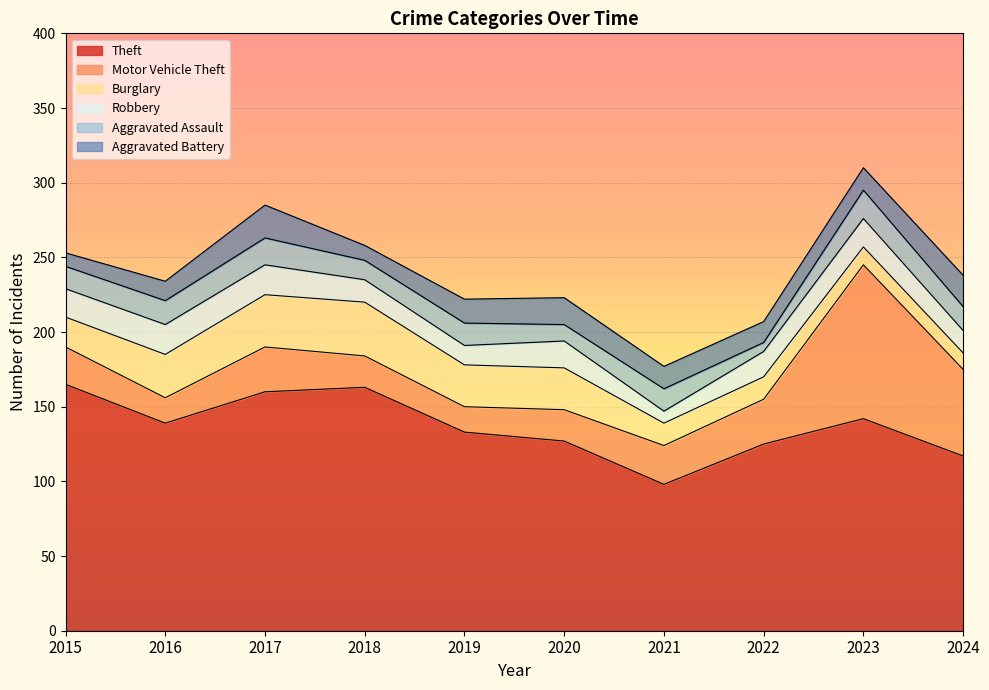

Reading right to left, list all the values displayed in this chart.

Theft: 117	142	125	98	127	133	163	160	139	165
Motor Vehicle Theft: 58	103	30	26	21	17	21	30	17	25
Burglary: 11	12	15	15	28	28	36	35	29	20
Robbery: 15	19	17	8	18	13	15	20	20	19
Aggravated Assault: 16	19	6	15	11	15	13	18	16	15
Aggravated Battery: 21	15	14	15	18	16	10	22	13	9